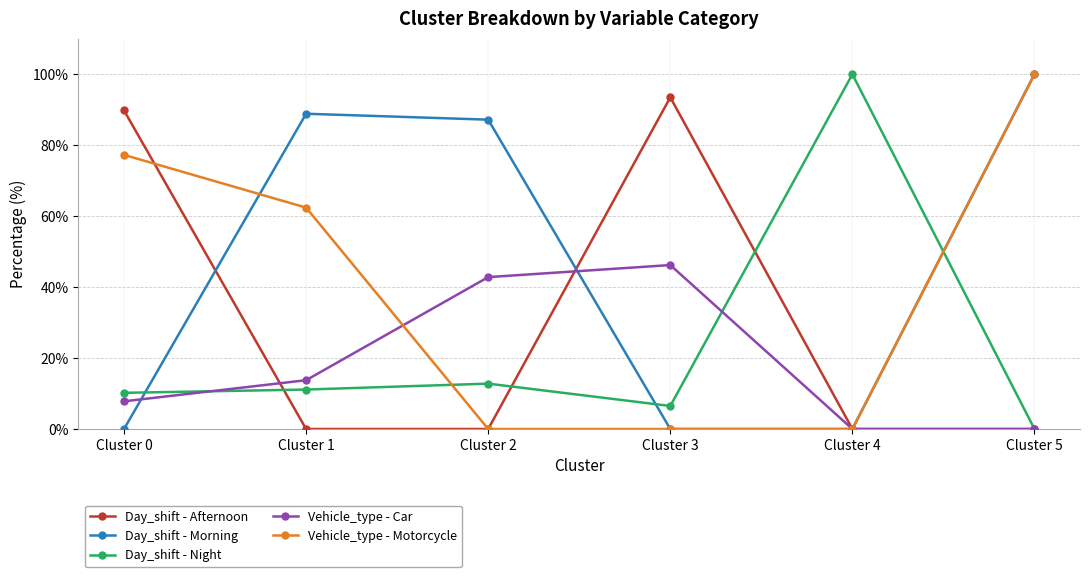

Where do Vehicle_type - Motorcycle and Vehicle_type - Car first cross each other?

Cluster 1 and Cluster 2